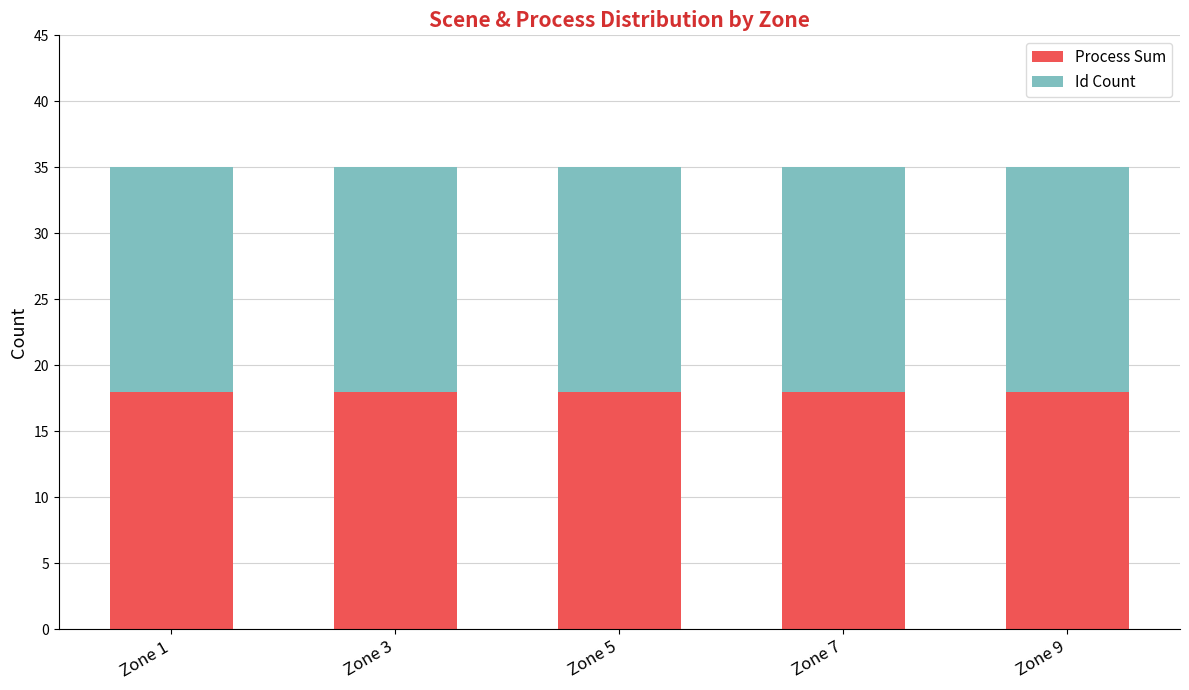

Is it true that Process Sum equals 18 at Zone 5?

True